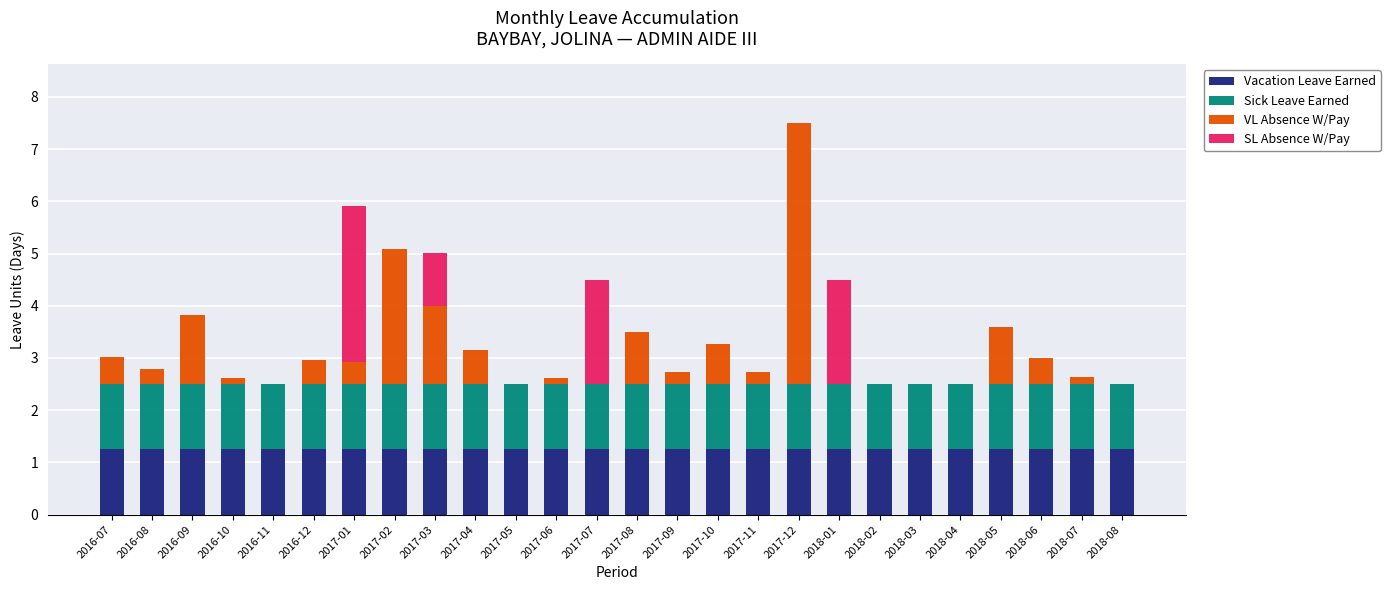

What is the total value across all series at 2017-06?

2.6